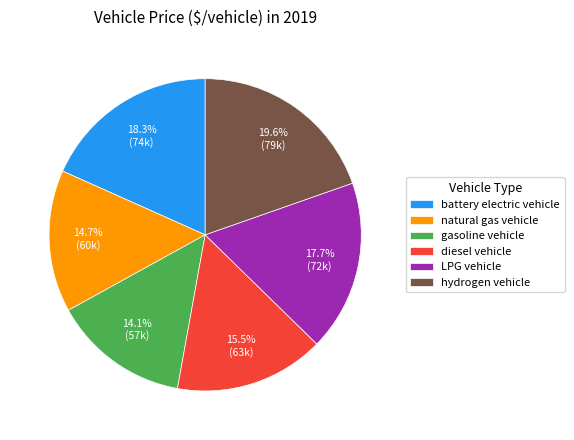

Does battery electric vehicle represent more than half of the total?

No